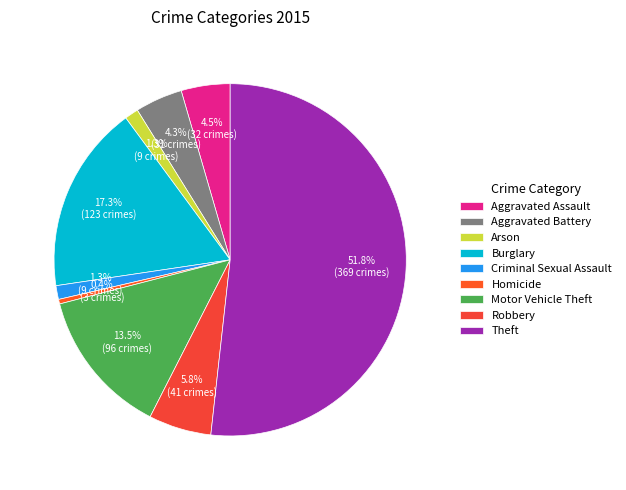

What is the change in value from Aggravated Battery to Theft?

+338